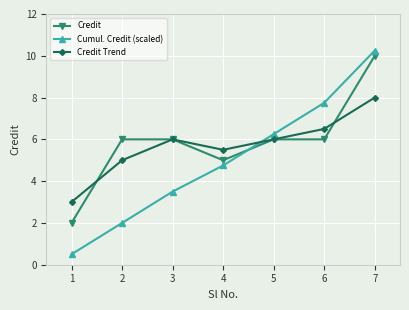

Is this an area chart (filled region under the line)?

No